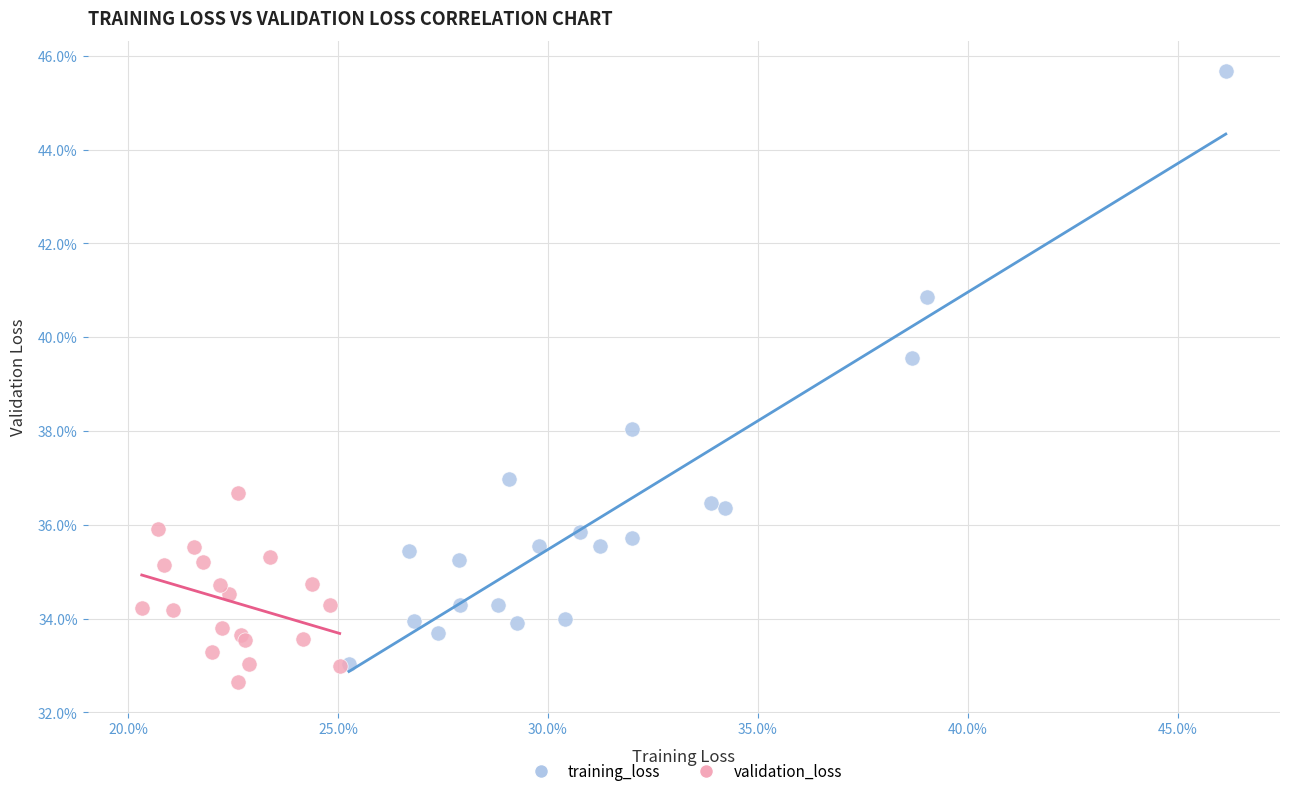

Which series has the widest spread of Y values?

training_loss